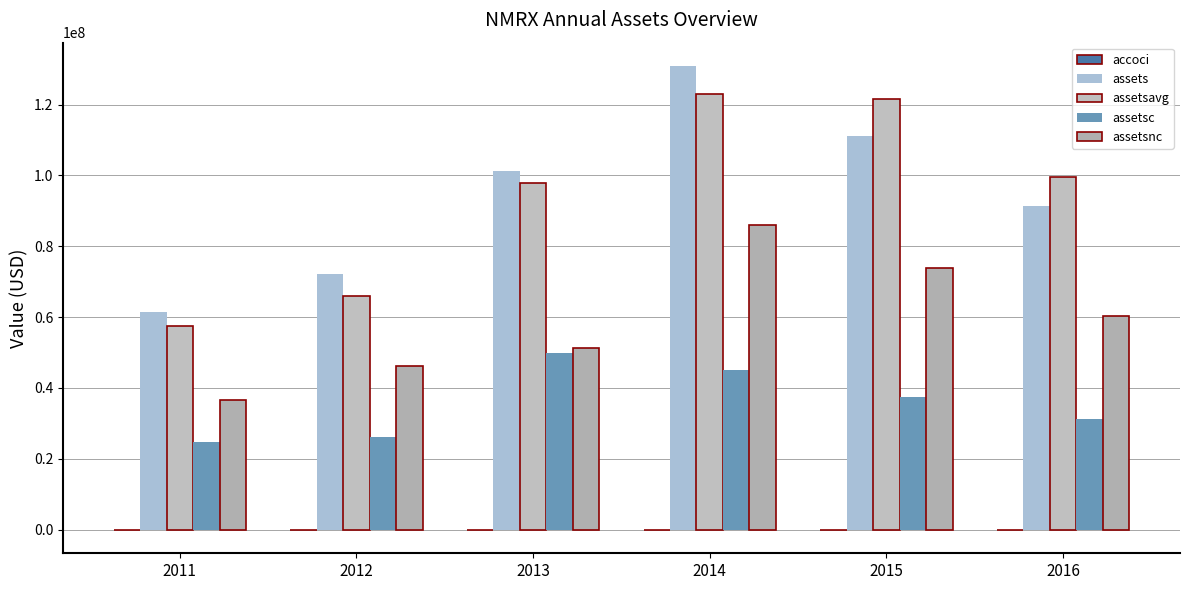

How many distinct data groups are displayed?

5